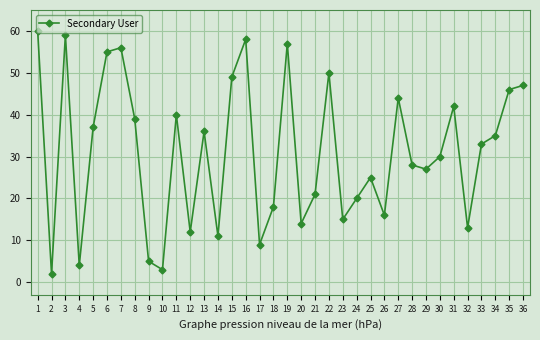

Rank the categories by value from lowest to highest.

2, 10, 4, 9, 17, 14, 12, 32, 20, 23, 26, 18, 24, 21, 25, 29, 28, 30, 33, 34, 13, 5, 8, 11, 31, 27, 35, 36, 15, 22, 6, 7, 19, 16, 3, 1